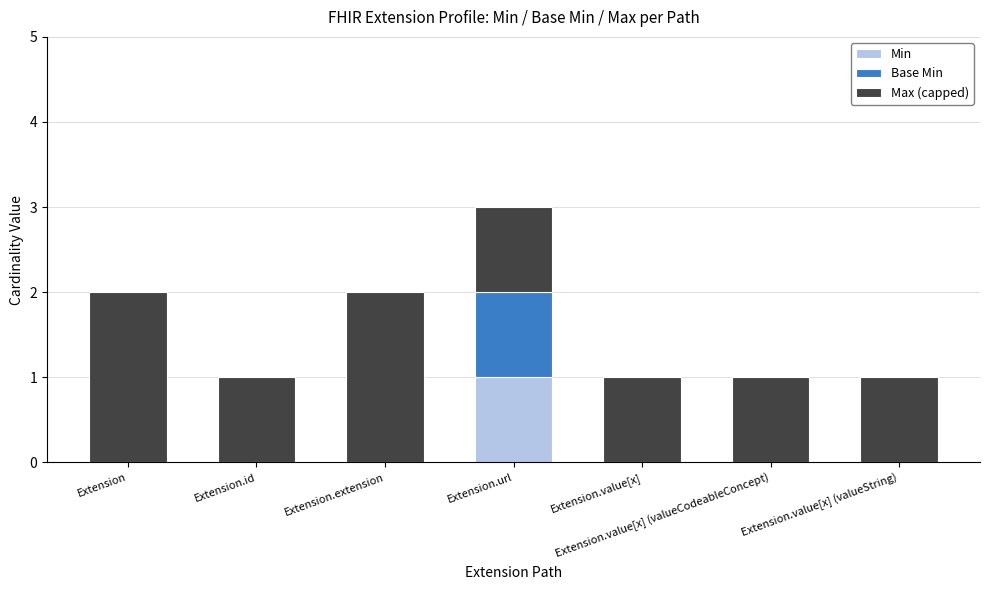

How many Min values are between 0 and 1?

7